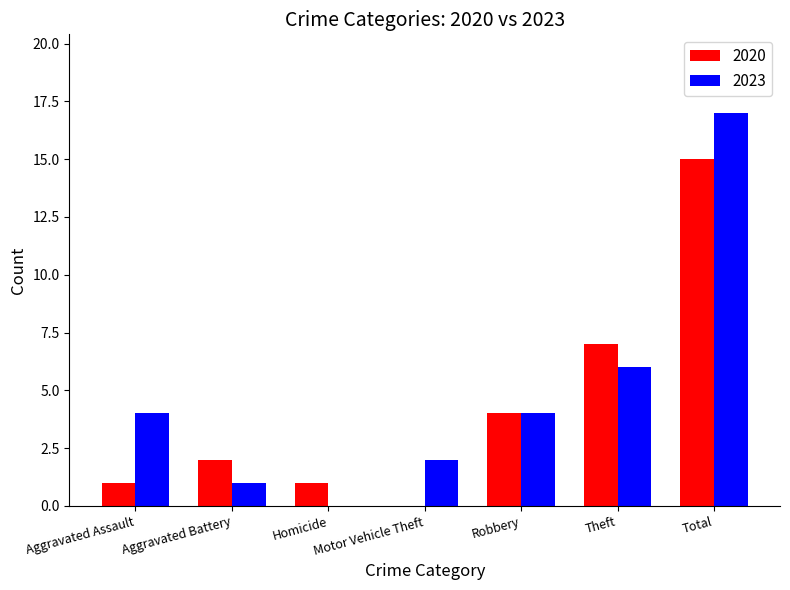

Which category has the highest value across all series?

Total